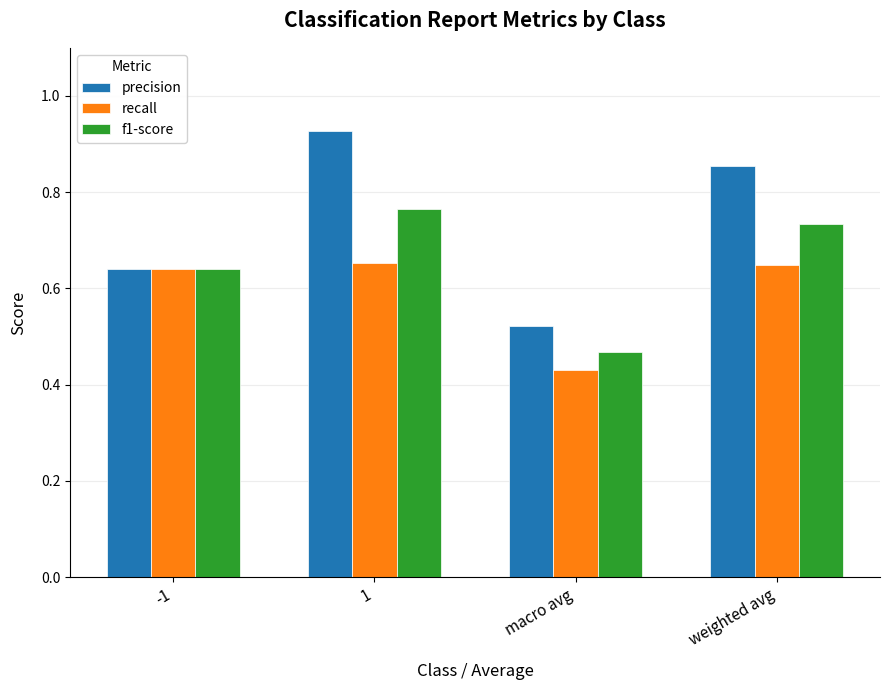

What is the sum of all precision values?

2.9